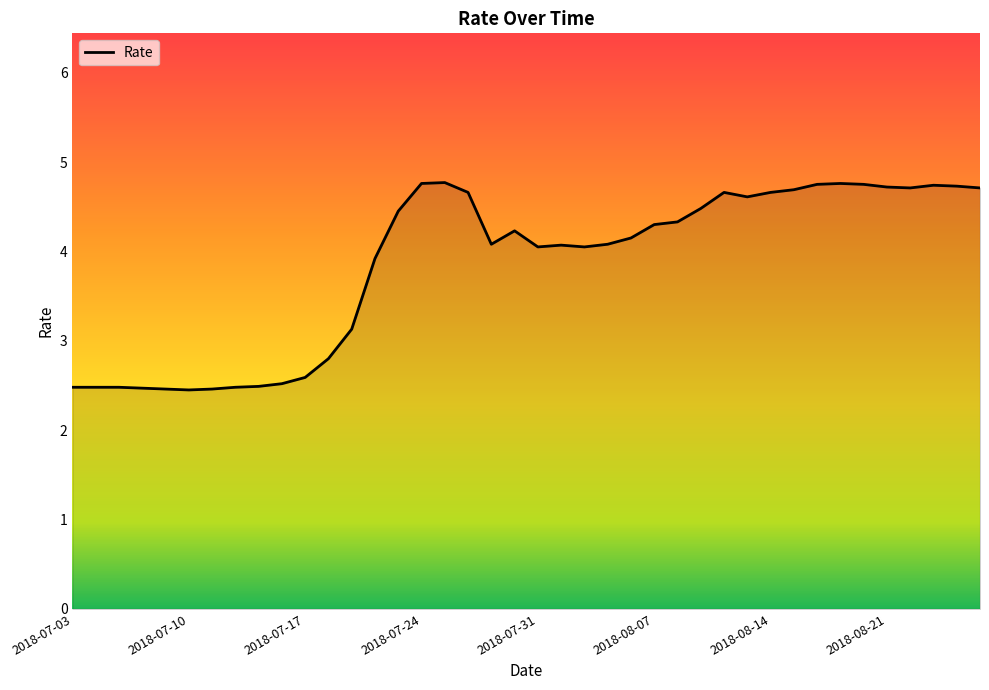

What is the difference between the maximum and minimum values?

2.3